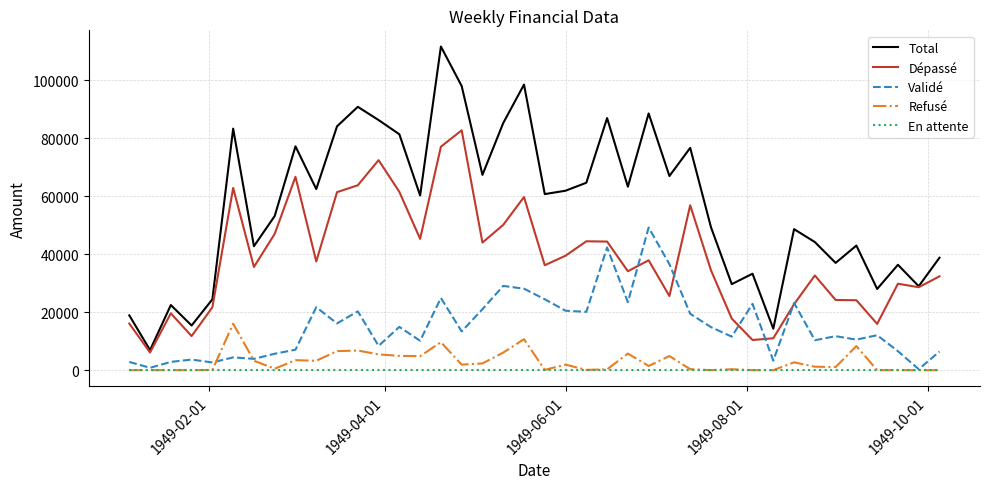

Which series has the largest total across all categories?

Total